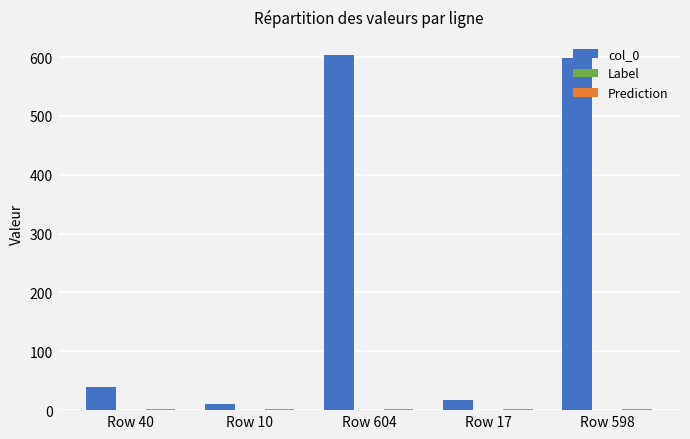

What is the maximum value shown in the chart?

604